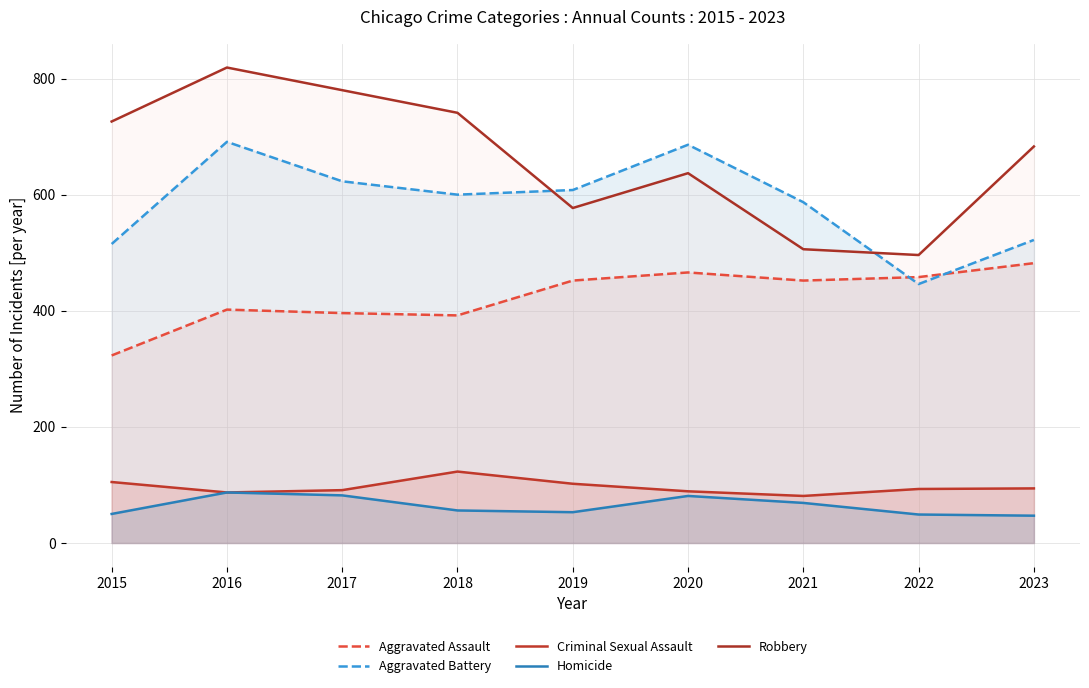

What is the difference between the maximum and minimum values in the Homicide series?

40